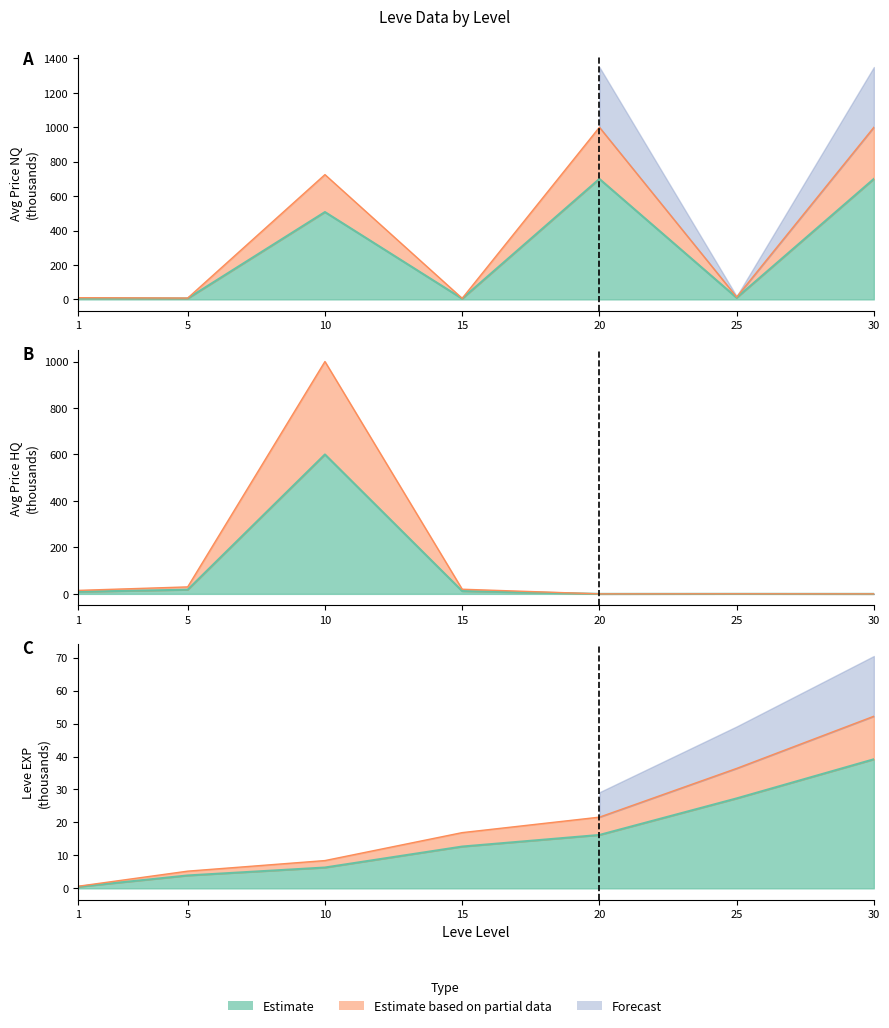

Which series has the largest total across all categories?

LevePriceHQ